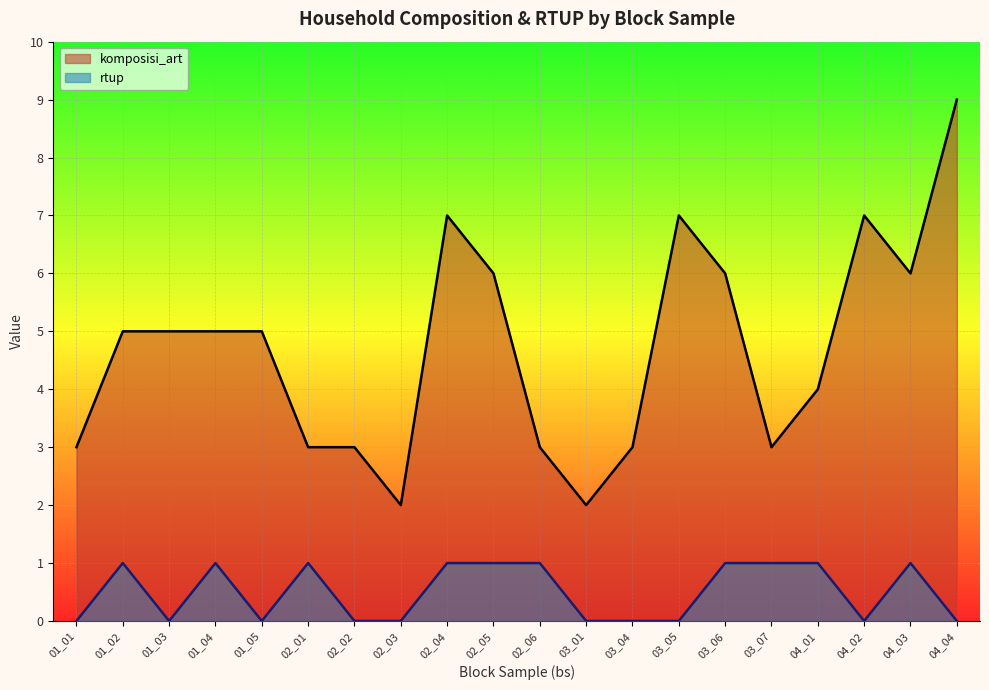

How many lines are shown in the chart?

2